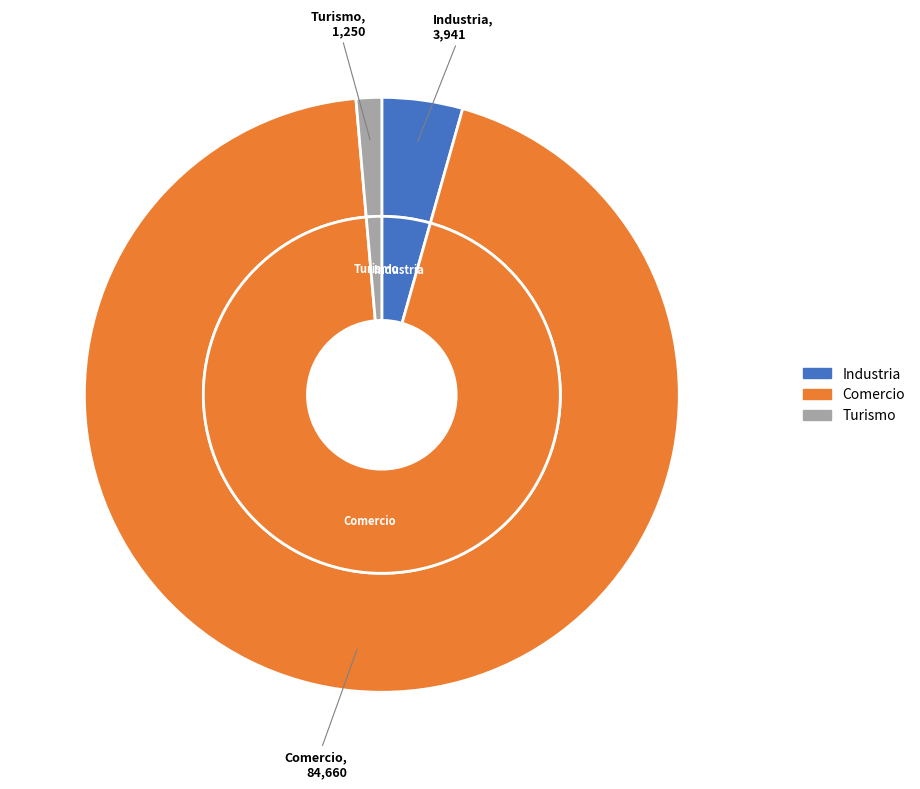

True or false: 039: INDUSTRIA accounts for 1% of the total.

False